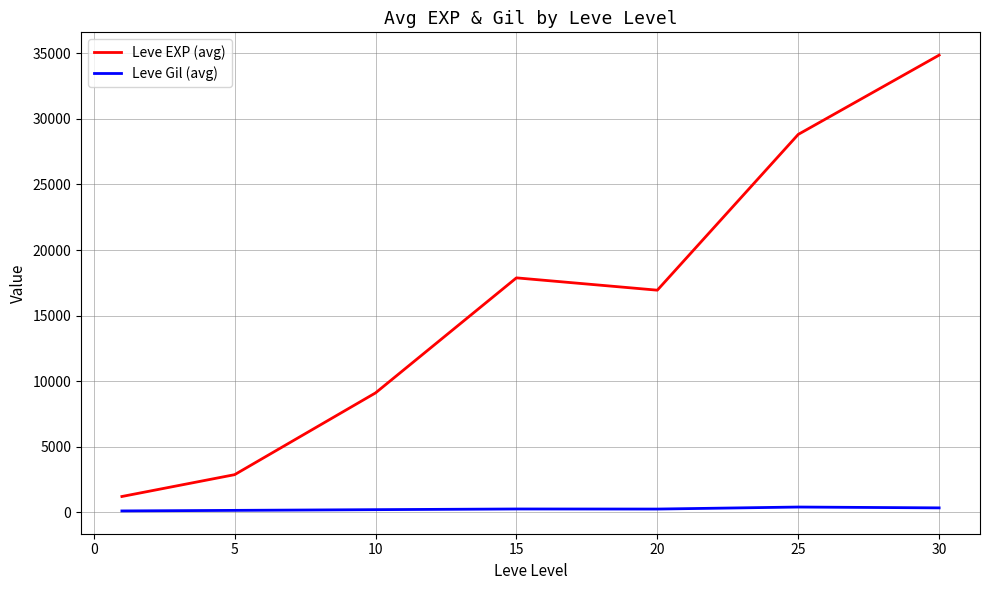

Which series has the widest spread of values?

Leve EXP (avg)